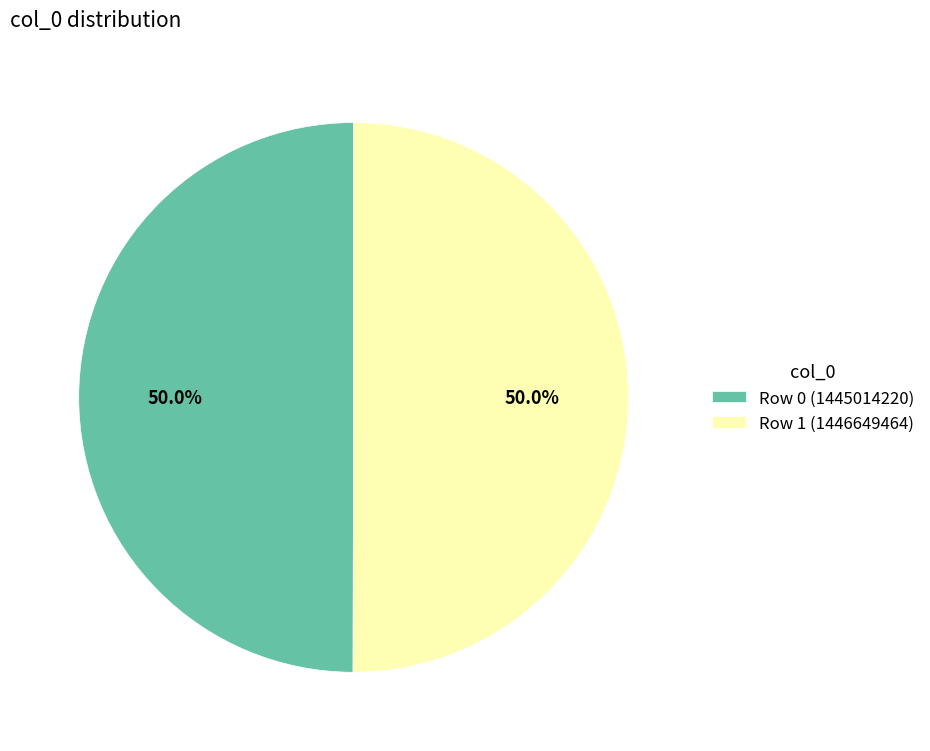

Approximately how many times larger is the value at Row 0 (1445014220) compared to Row 1 (1446649464)?

1.0